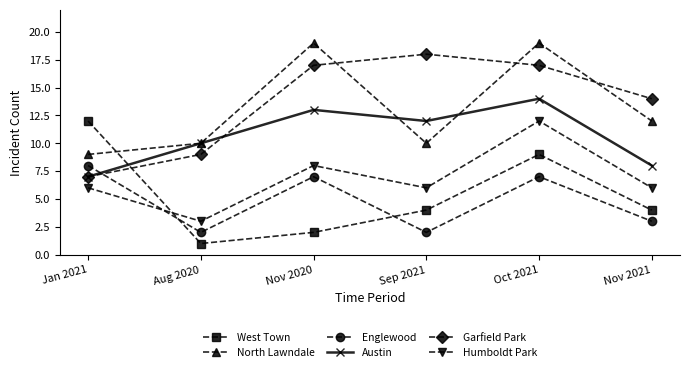

What is the difference between the second highest and second lowest values in the Garfield Park series?

8